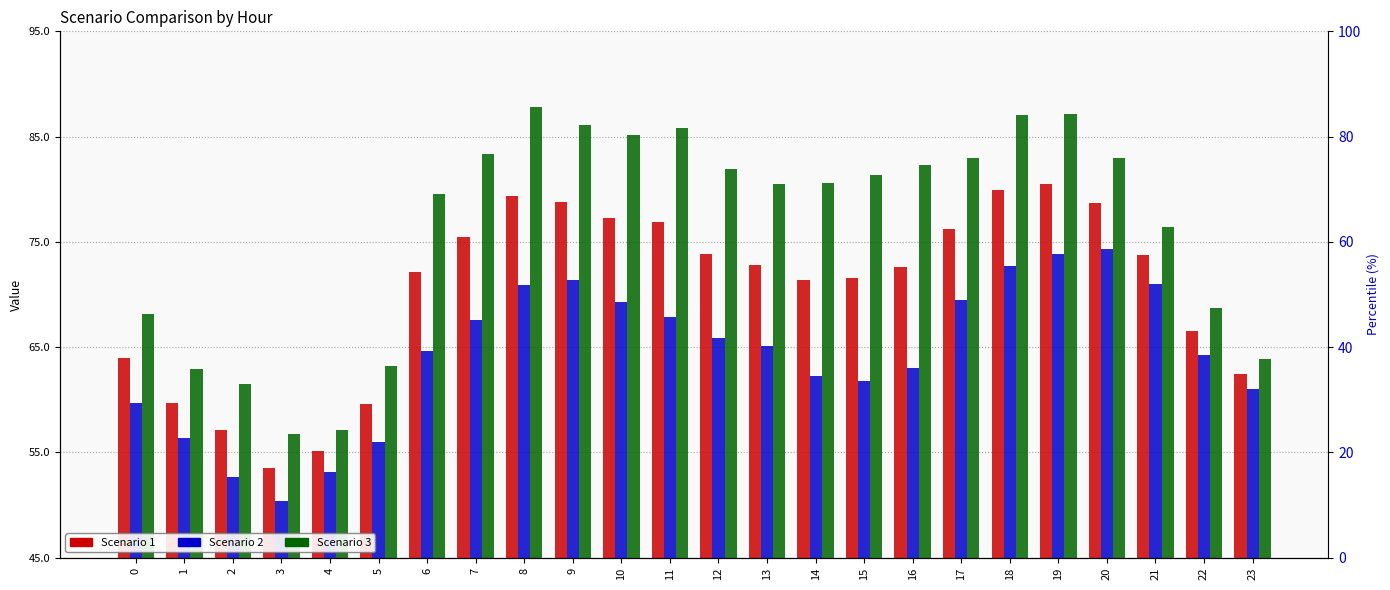

What is the sum of the Scenario 2 values at 0 and 15?

121.5